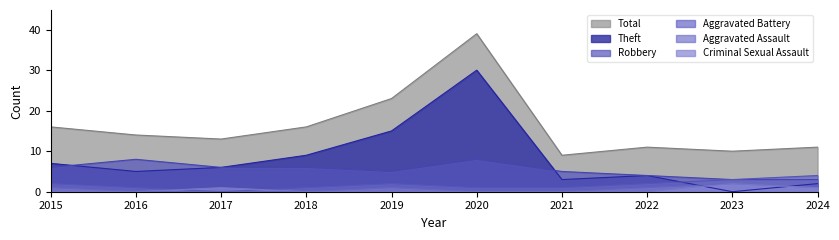

How many values in Theft are above zero?

9